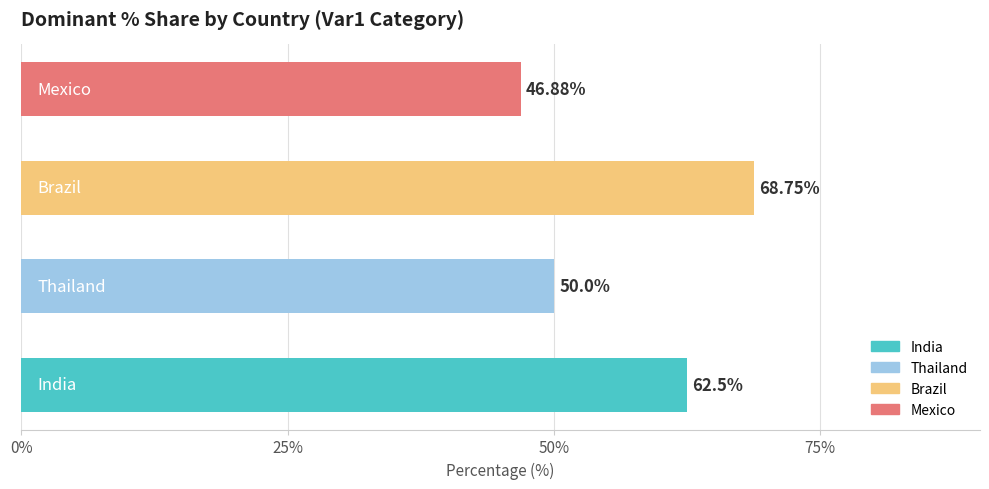

What is the difference between the maximum and minimum values?

21.9